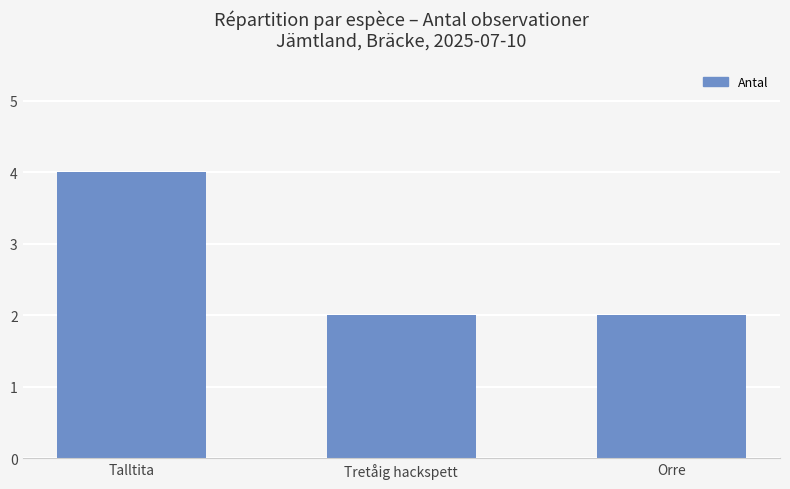

What is the label of the 3rd bar from the right?

Talltita